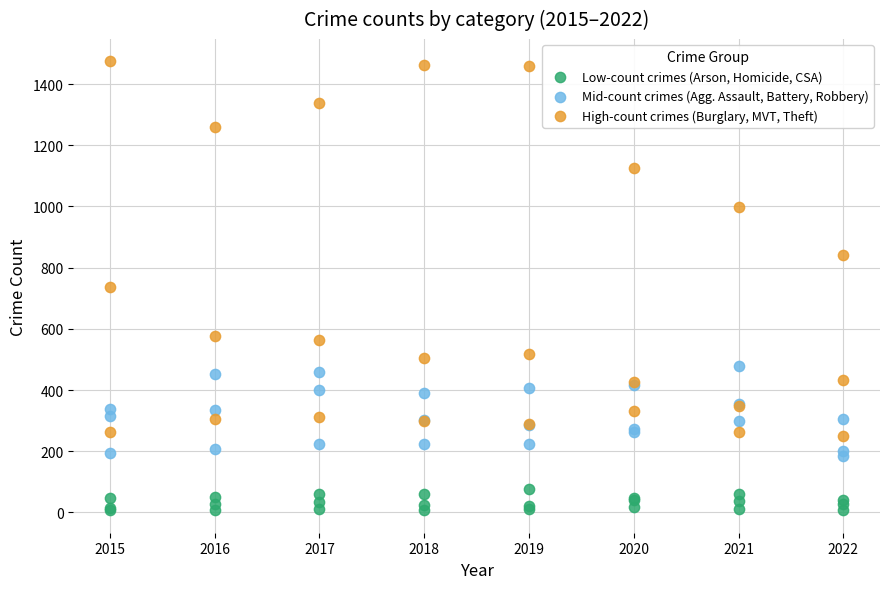

In the High-count crimes (Burglary, MVT, Theft) series, what Y value is closest to 861?

840